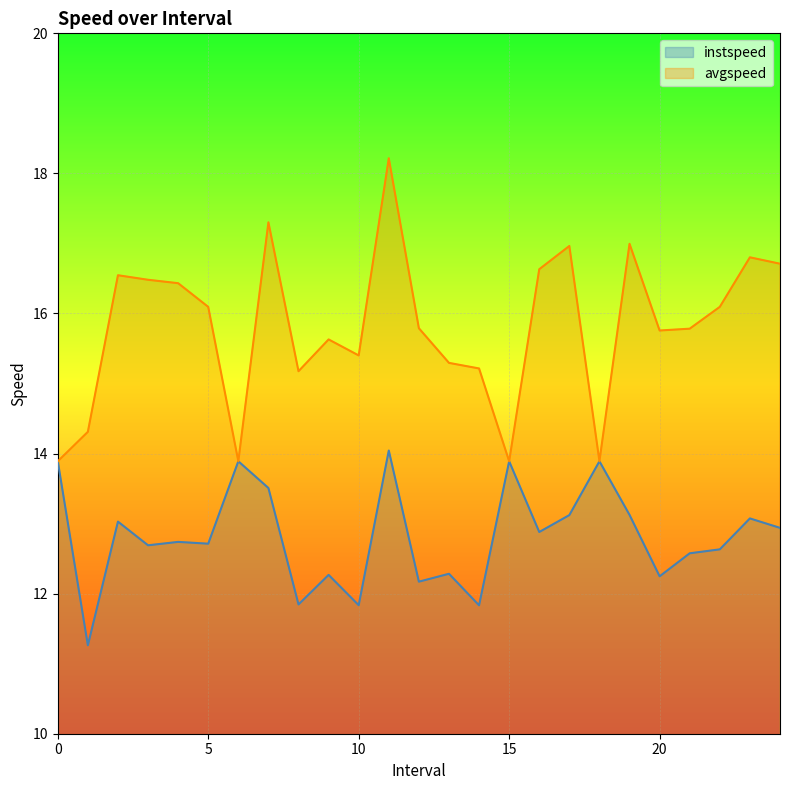

The value of instspeed at 8 is 5.7. True or false?

False